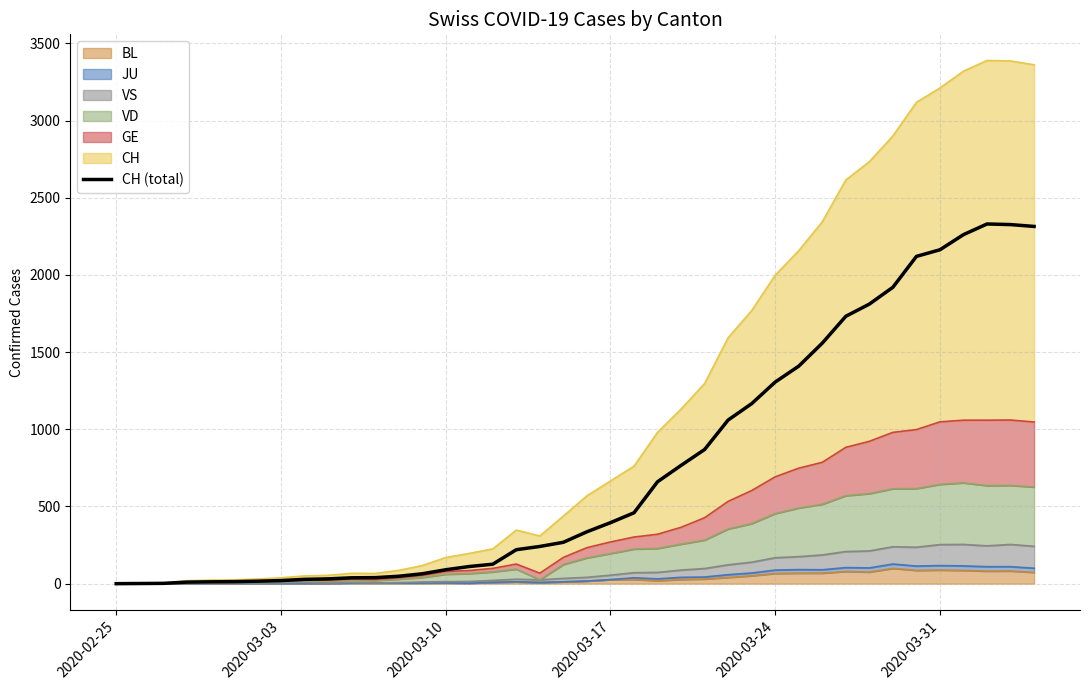

How many values are below 336?

20